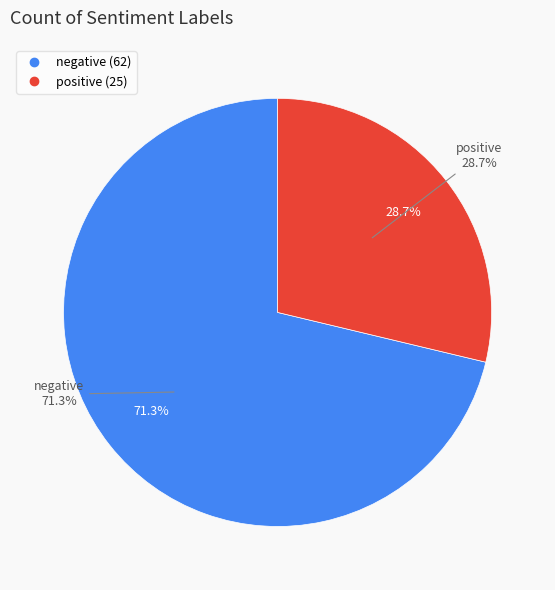

Is there a majority slice in this chart?

Yes